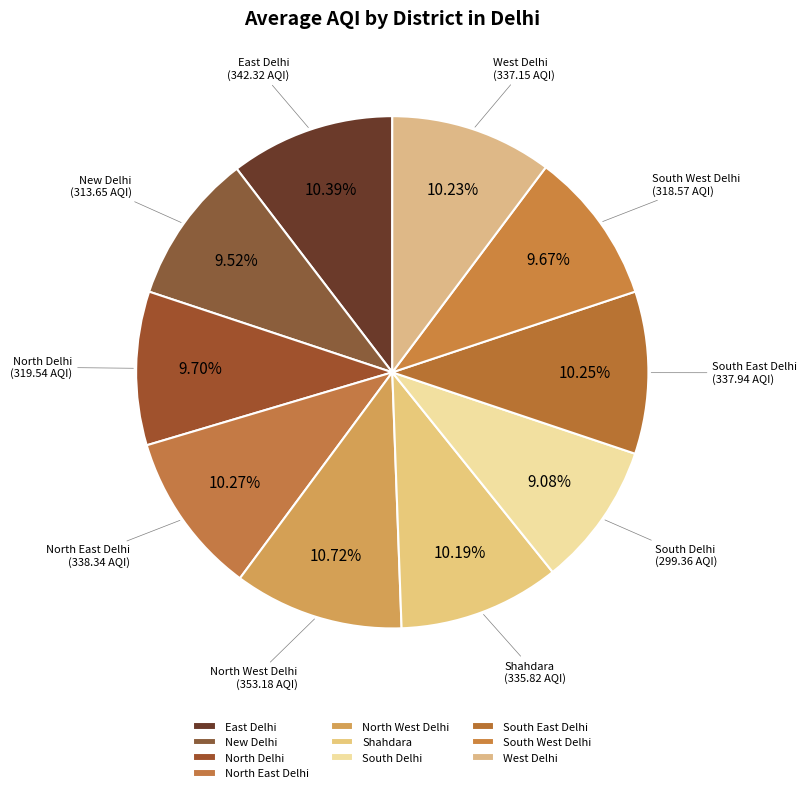

Does any single category account for the majority?

No